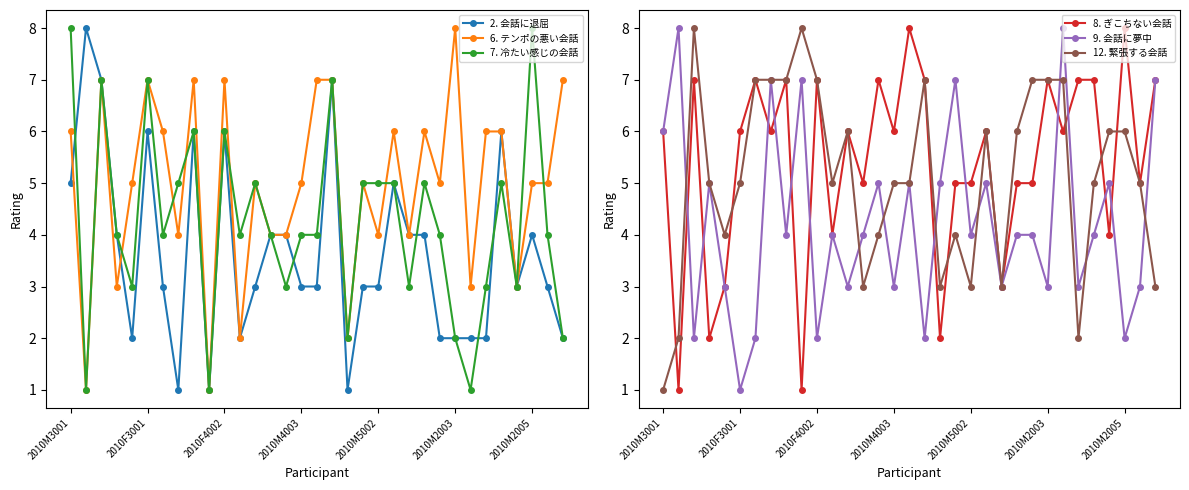

At how many categories does at least one series exceed 3?

33